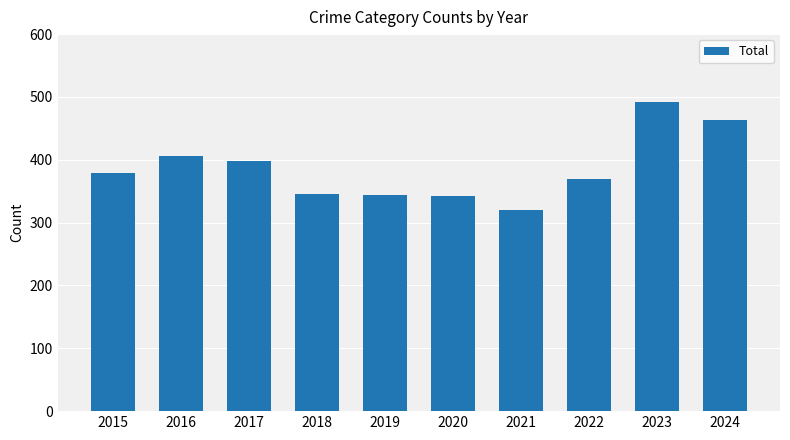

What is the value of the 9th bar from the left?

492